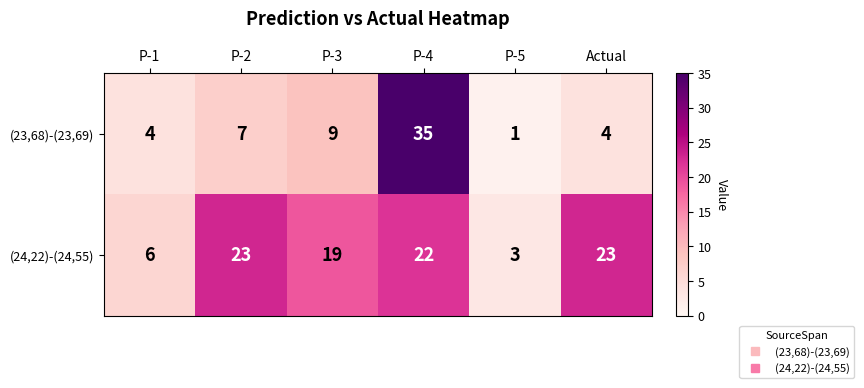

What is the smallest value displayed?

1